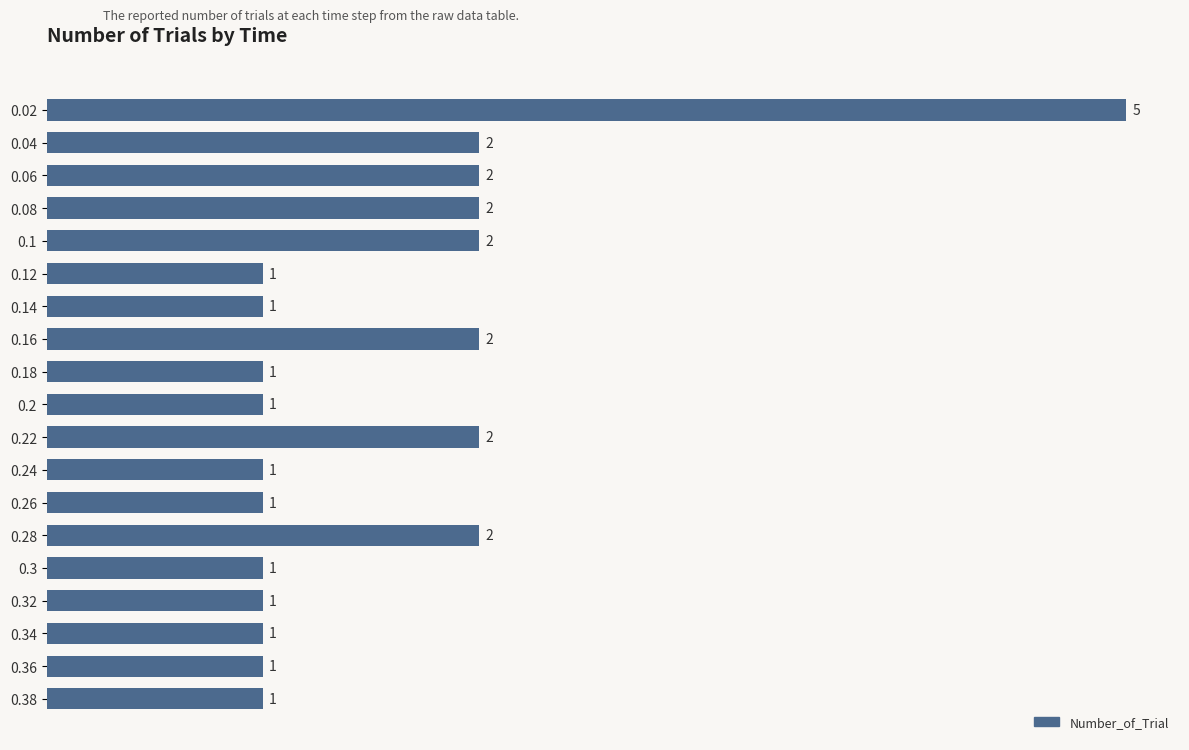

How many values are between 1 and 2?

18